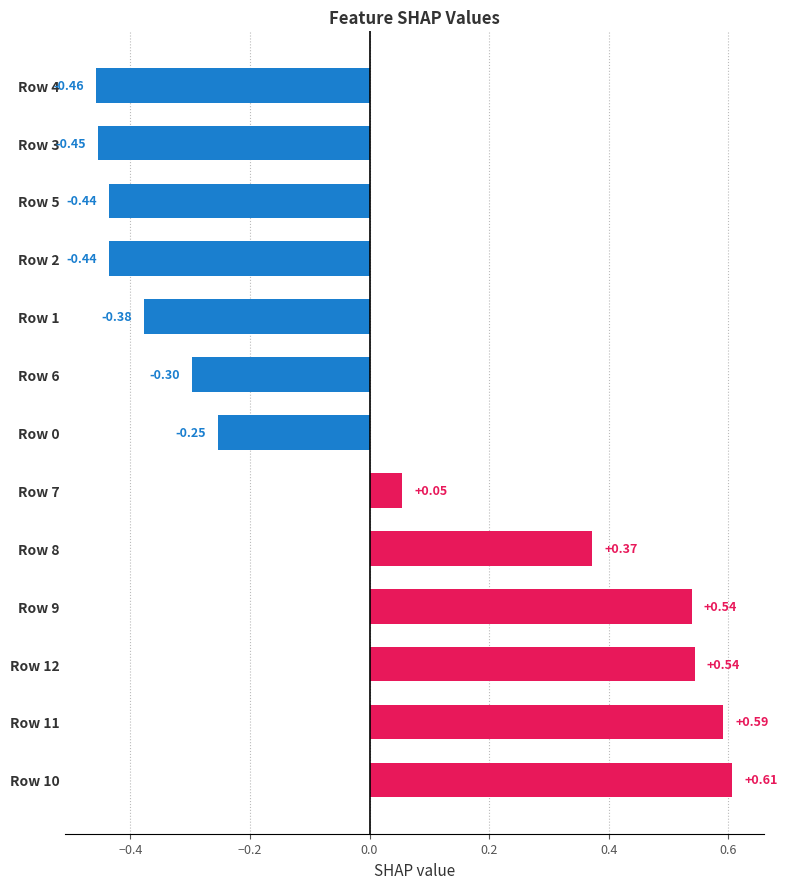

What is the sum of the values at Row 0 and Row 12?

0.3